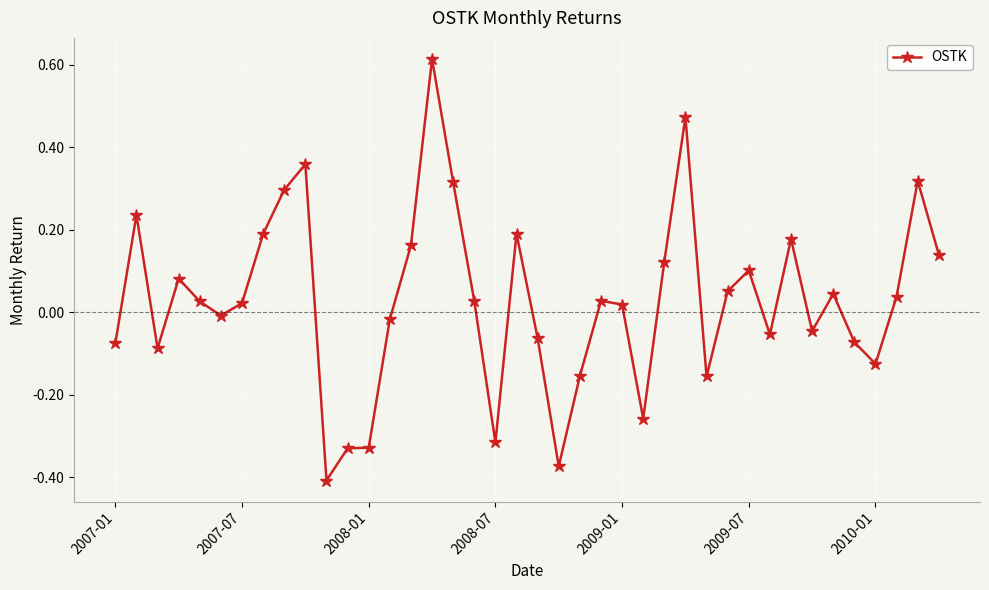

What is the difference between the maximum and second lowest values?

1.0